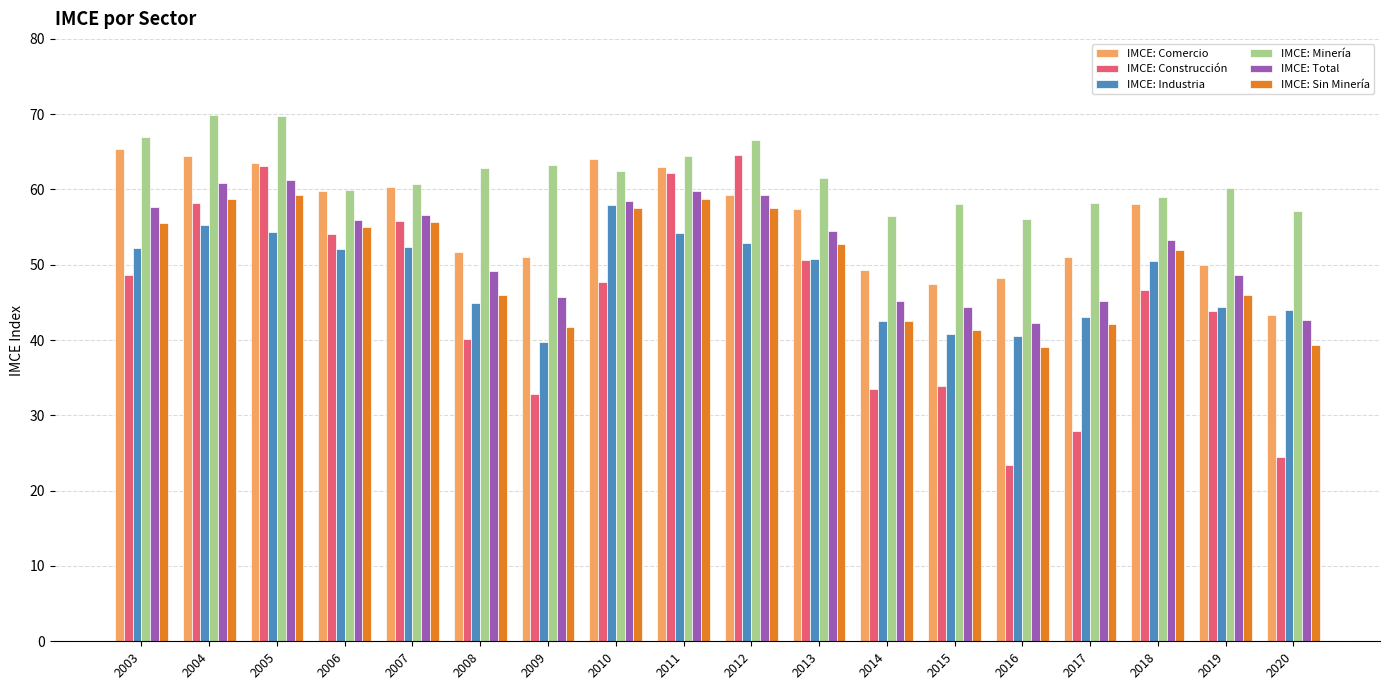

Which series changed the most between 2008 and 2020?

IMCE: Construcción